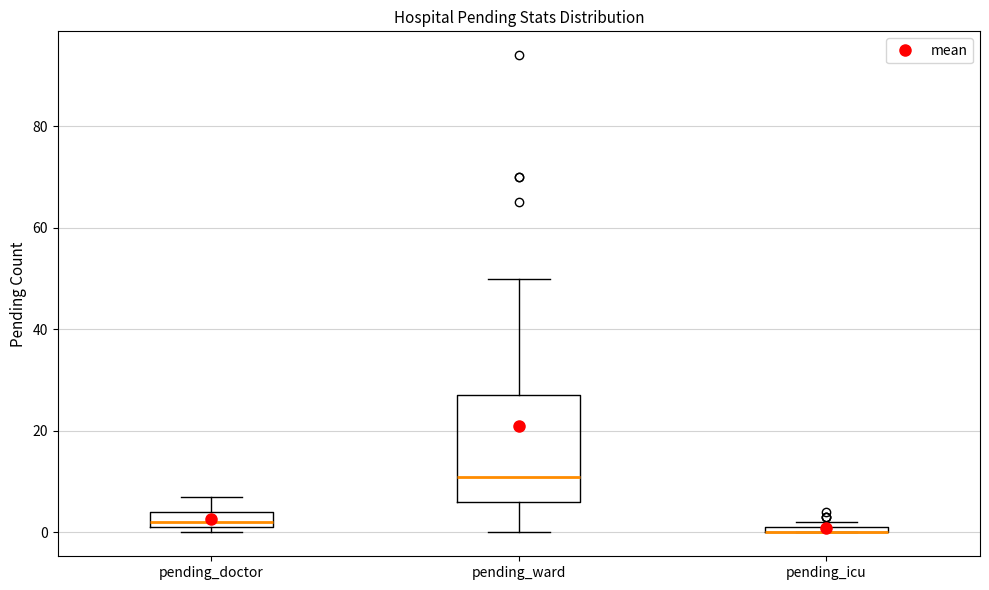

Comparing the boxes themselves (not the whiskers), which one is the tallest?

pending_ward